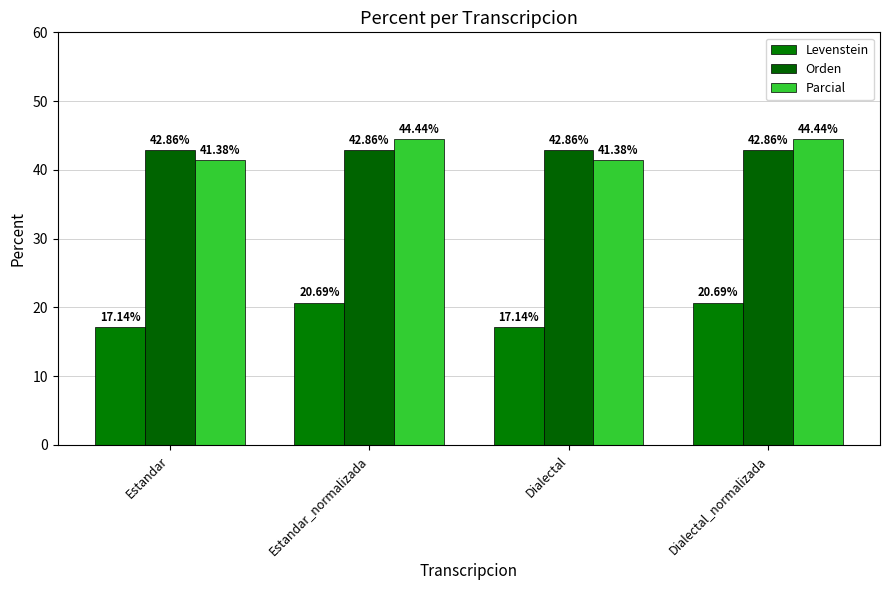

The Orden series shows 42.9 at Dialectal. True or false?

True